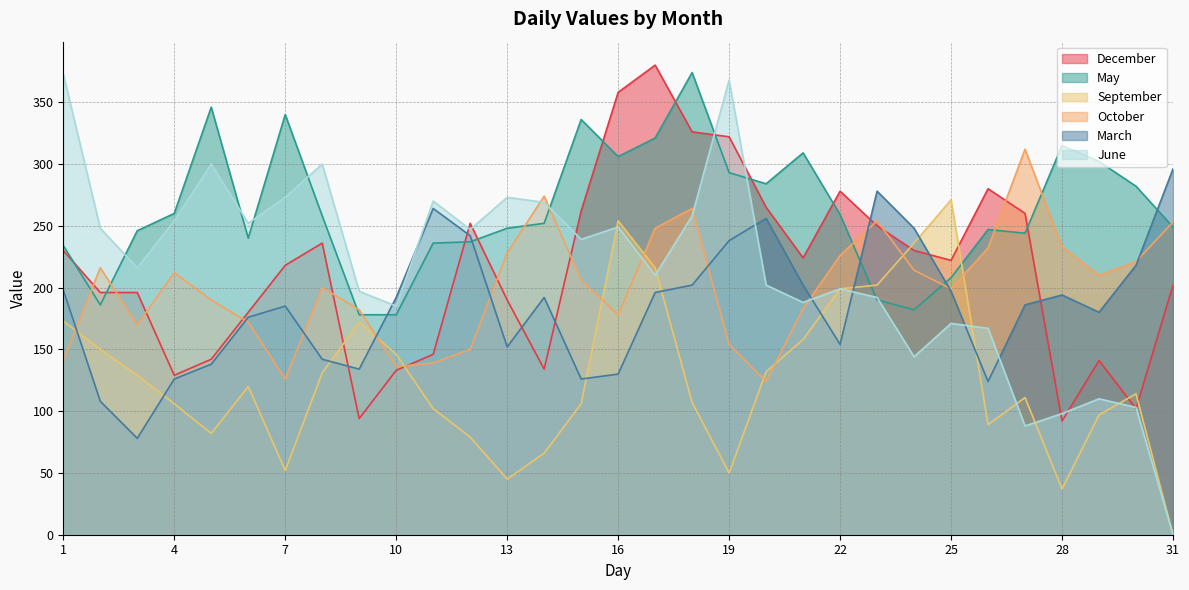

At which label is March closest to 187?

27